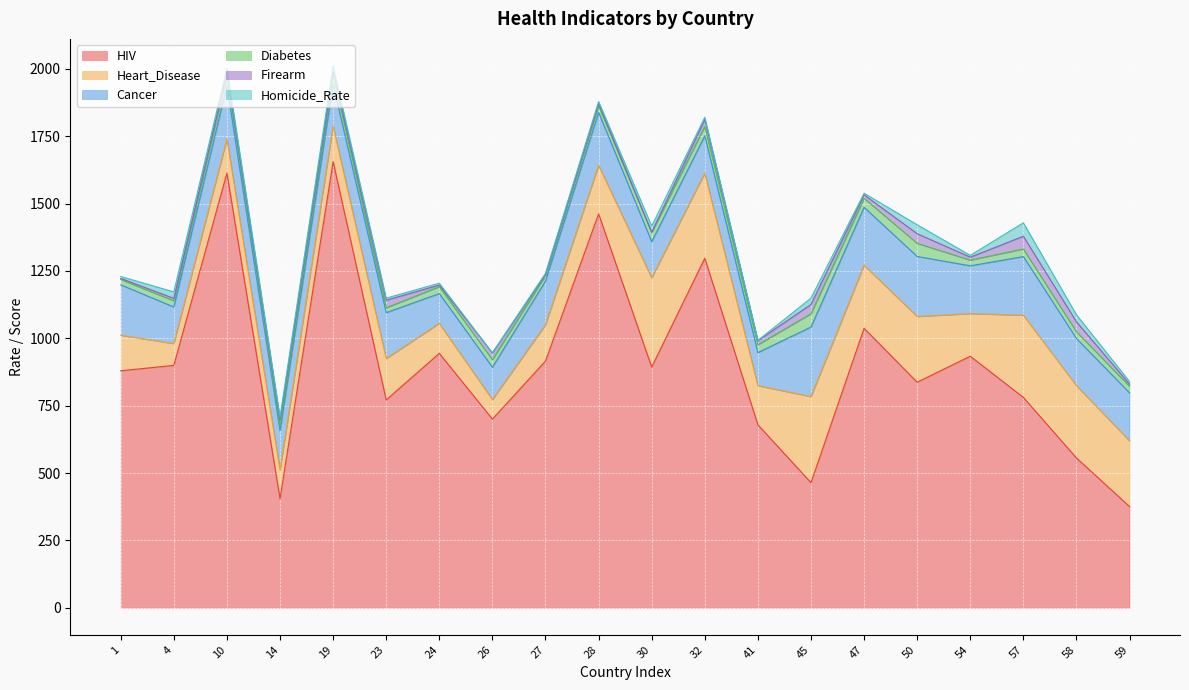

How many values in the HIV series exceed 893?

9